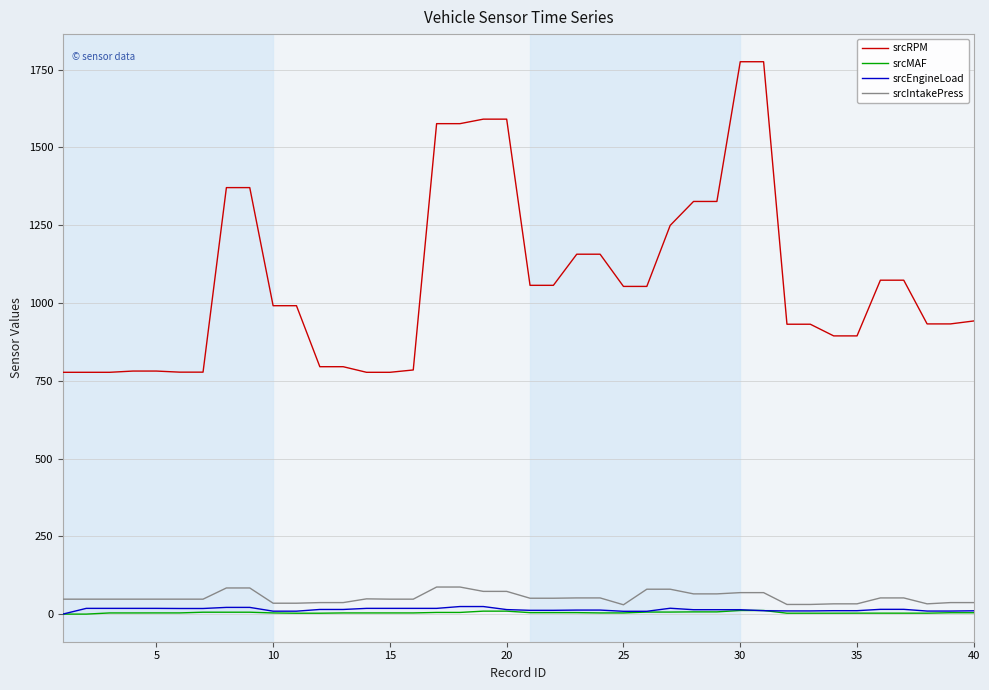

True or false: srcRPM and srcMAF cross at least once.

False